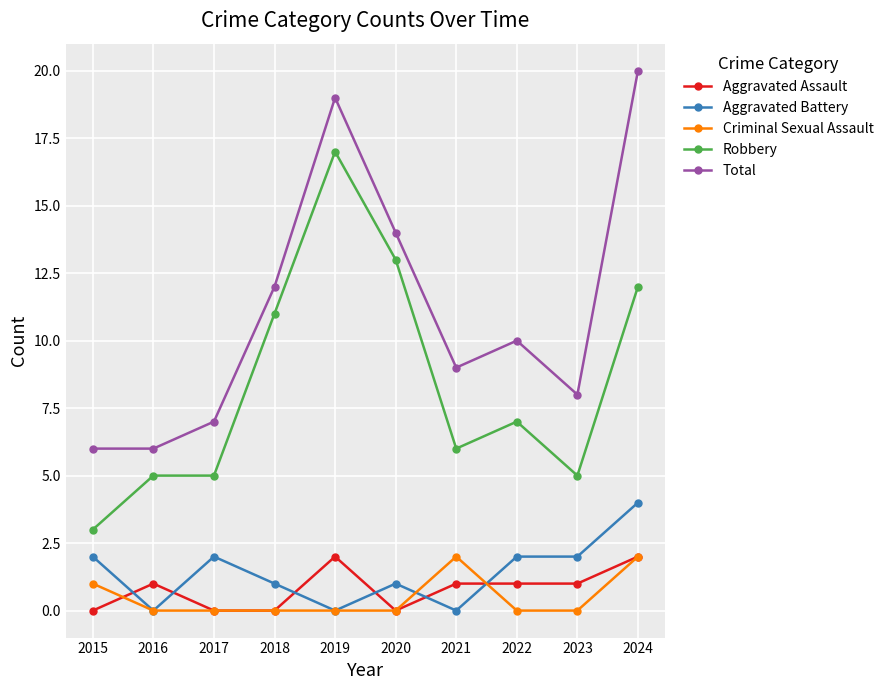

True or false: Robbery and Criminal Sexual Assault cross at least once.

False